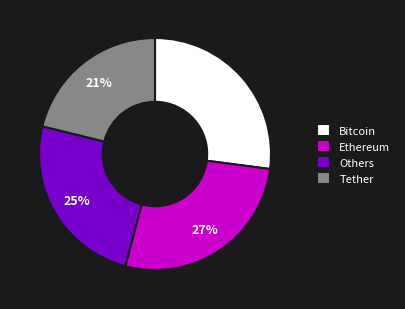

True or false: Tether accounts for 21% of the total.

True